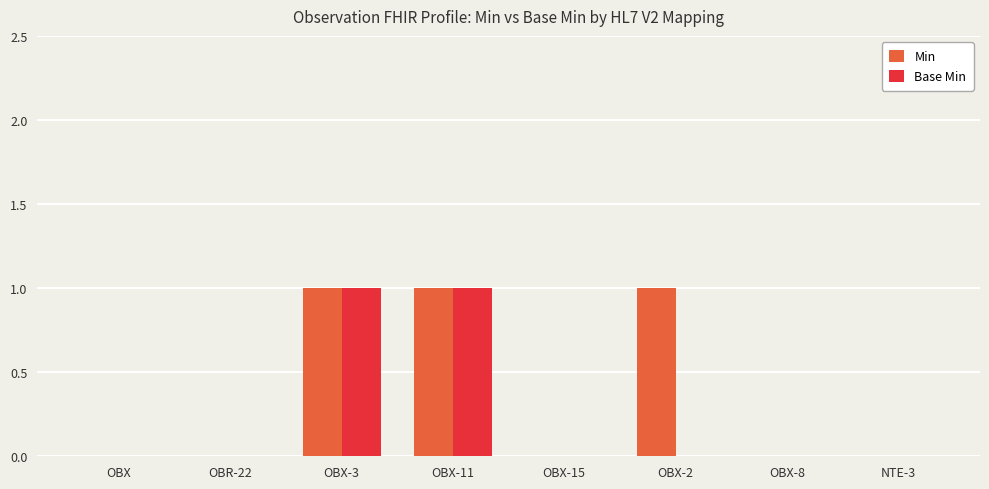

Is the value of Base Min at OBX-8 greater than the value of Min at OBX-2?

No